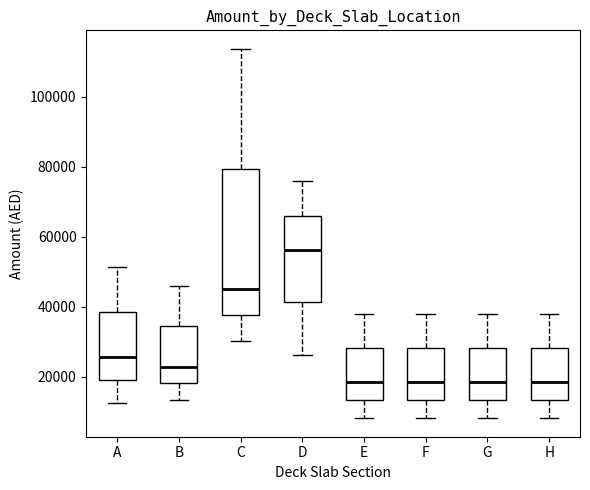

Reading left to right, read every box against the y-axis: the position of its median line, the range the box covers, and the ends of its whiskers. The values are not printed on the chart, so give them approximately, as read against the axis.

A: median 26000, box 18000 to 38000, whiskers 12000 to 52000
B: median 22000, box 18000 to 34000, whiskers 14000 to 46000
C: median 46000, box 38000 to 80000, whiskers 30000 to 114000
D: median 56000, box 42000 to 66000, whiskers 26000 to 76000
E: median 18000, box 14000 to 28000, whiskers 8000 to 38000
F: median 18000, box 14000 to 28000, whiskers 8000 to 38000
G: median 18000, box 14000 to 28000, whiskers 8000 to 38000
H: median 18000, box 14000 to 28000, whiskers 8000 to 38000